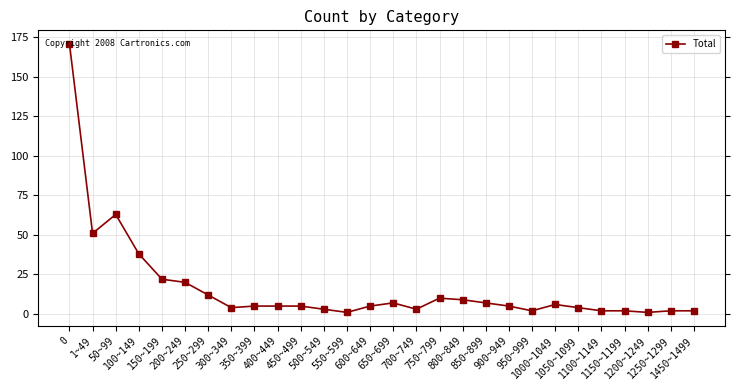

Reading right to left, what are all the values shown in this chart?

1450~1499=2	1250~1299=2	1200~1249=1	1150~1199=2	1100~1149=2	1050~1099=4	1000~1049=6	950~999=2	900~949=5	850~899=7	800~849=9	750~799=10	700~749=3	650~699=7	600~649=5	550~599=1	500~549=3	450~499=5	400~449=5	350~399=5	300~349=4	250~299=12	200~249=20	150~199=22	100~149=38	50~99=63	1~49=51	0=171